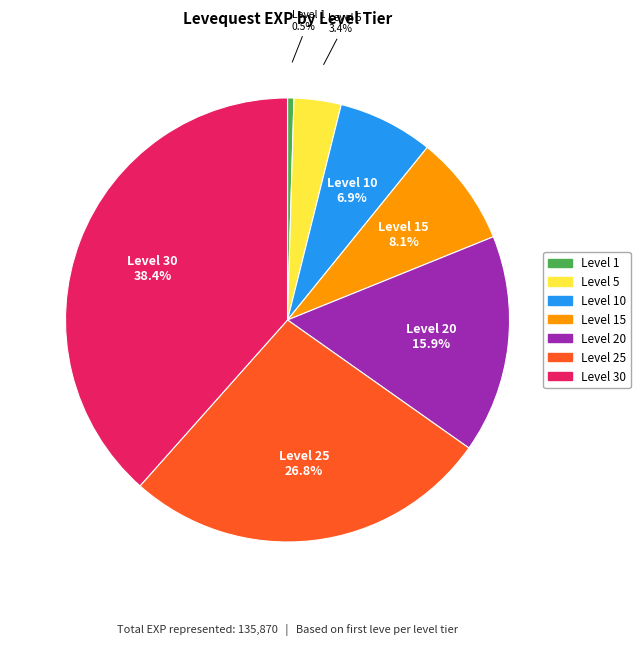

Is there any slice that represents more than half of the pie?

No